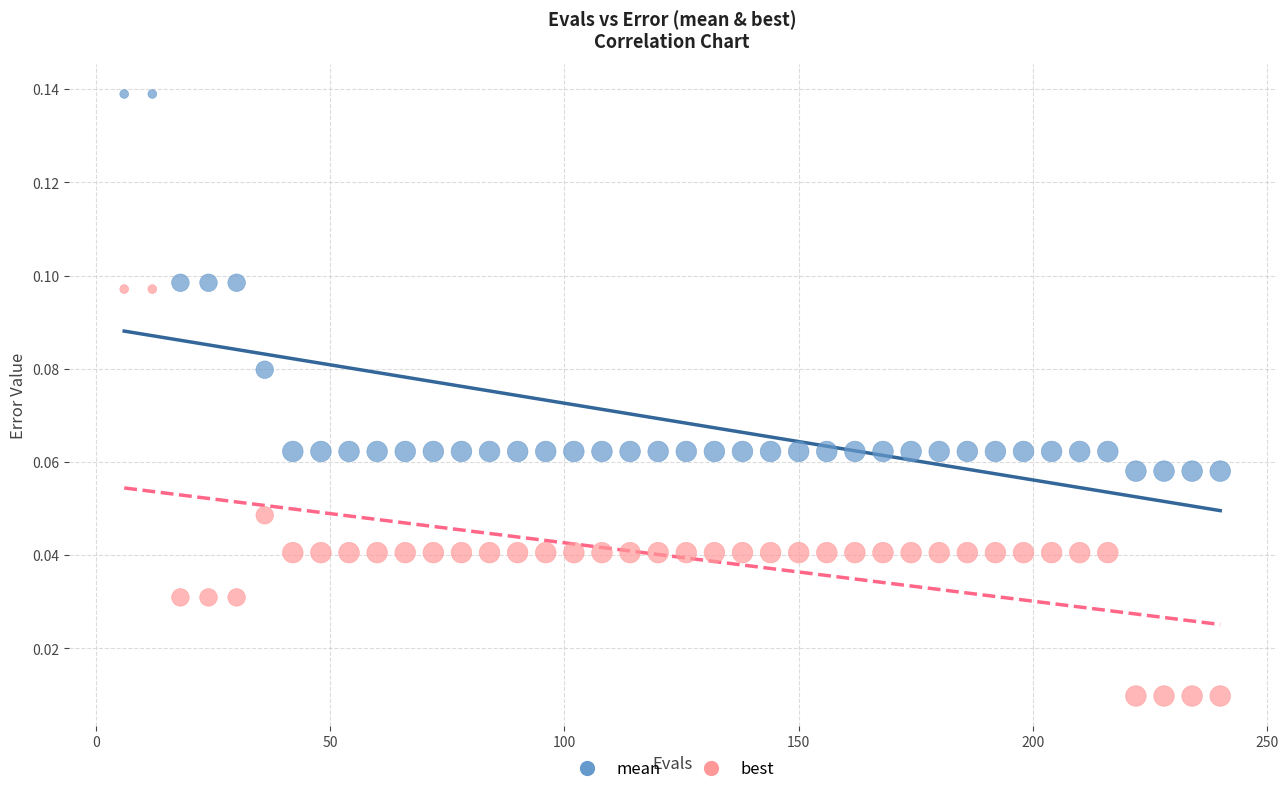

Across all data points, what is the range of X values (max minus min)?

234.0